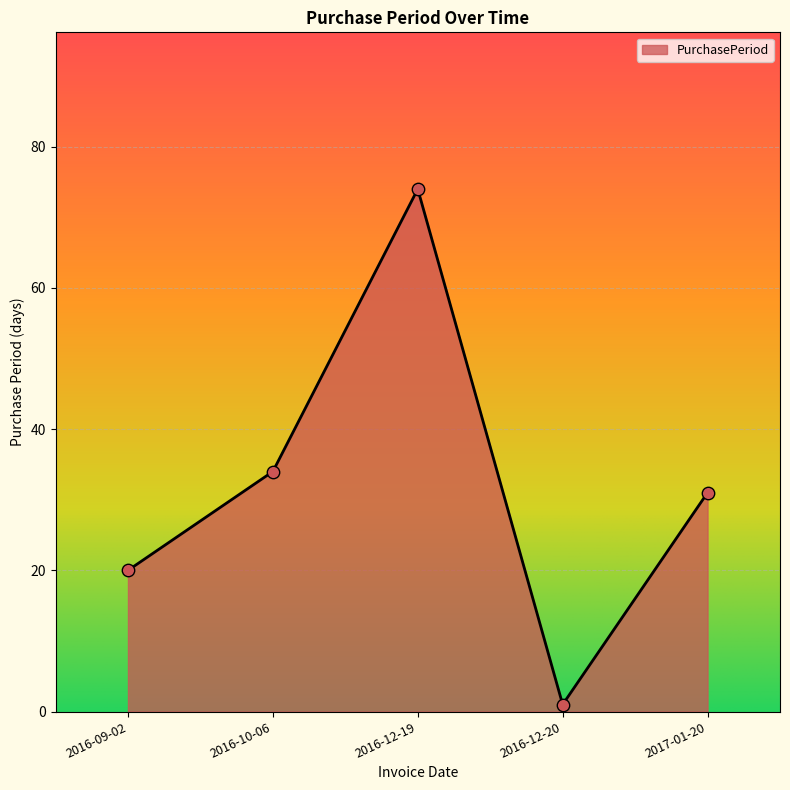

What is the ratio of the value at 2016-12-20 to the value at 2016-09-02?

0.1